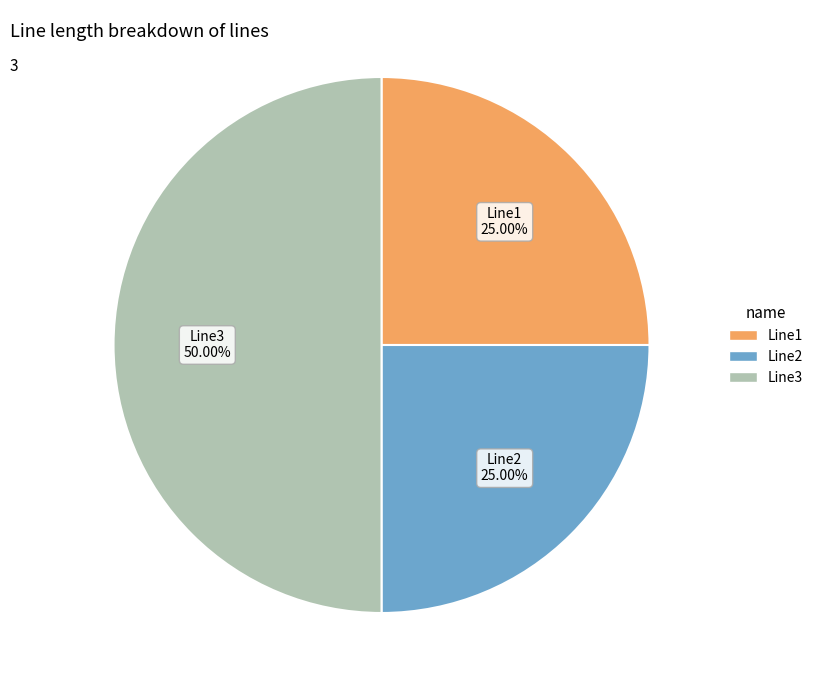

The Line1 slice represents 25% of the pie. True or false?

True